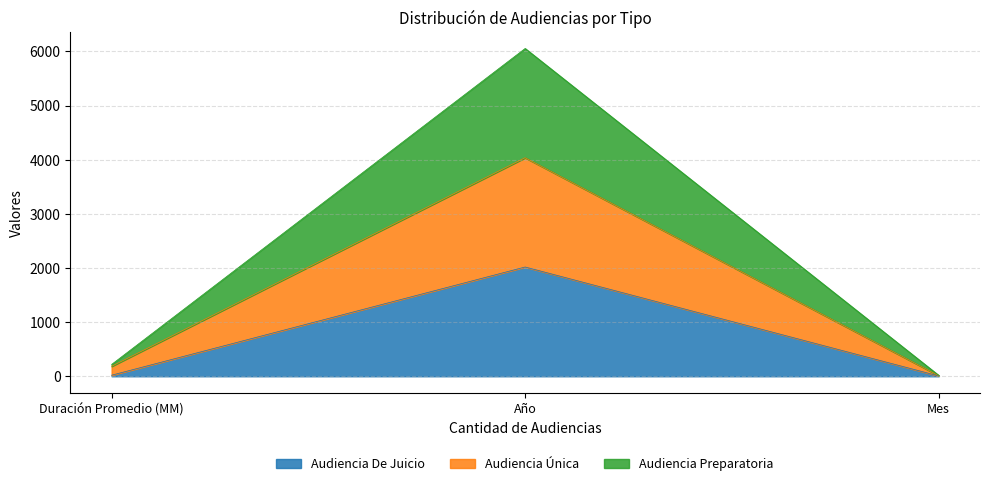

True or false: Audiencia Preparatoria has a value of 31 at Mes.

False